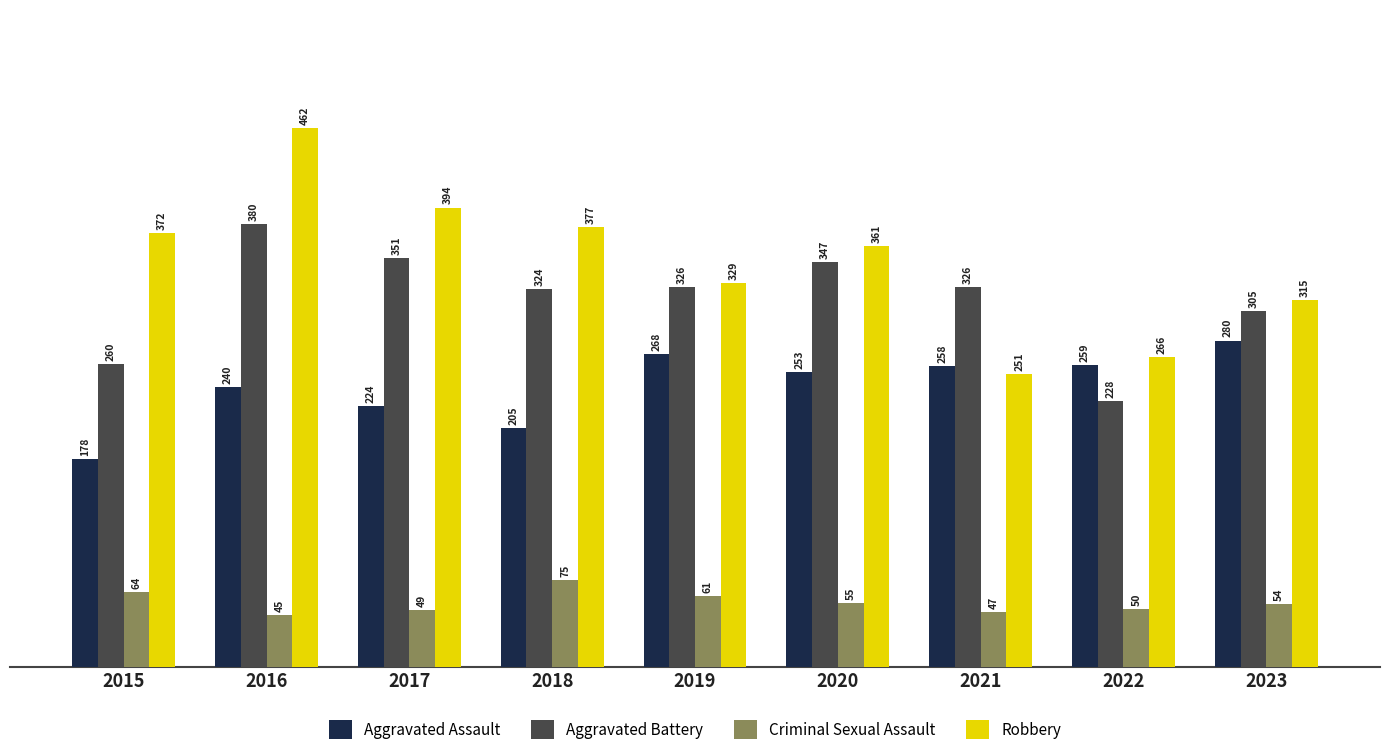

The value of Aggravated Assault at 2019 is 268. True or false?

True